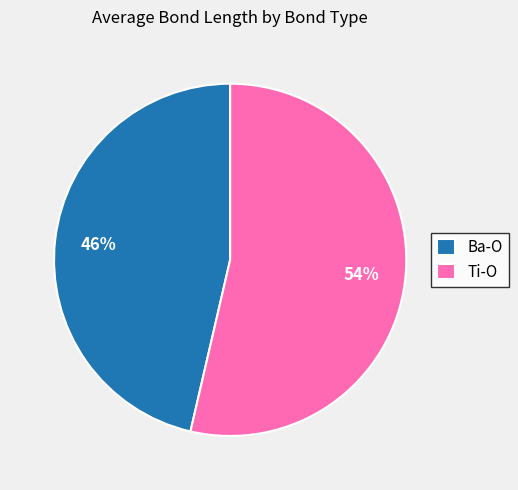

What percentage is the Ba-O slice, to the nearest percent?

46%